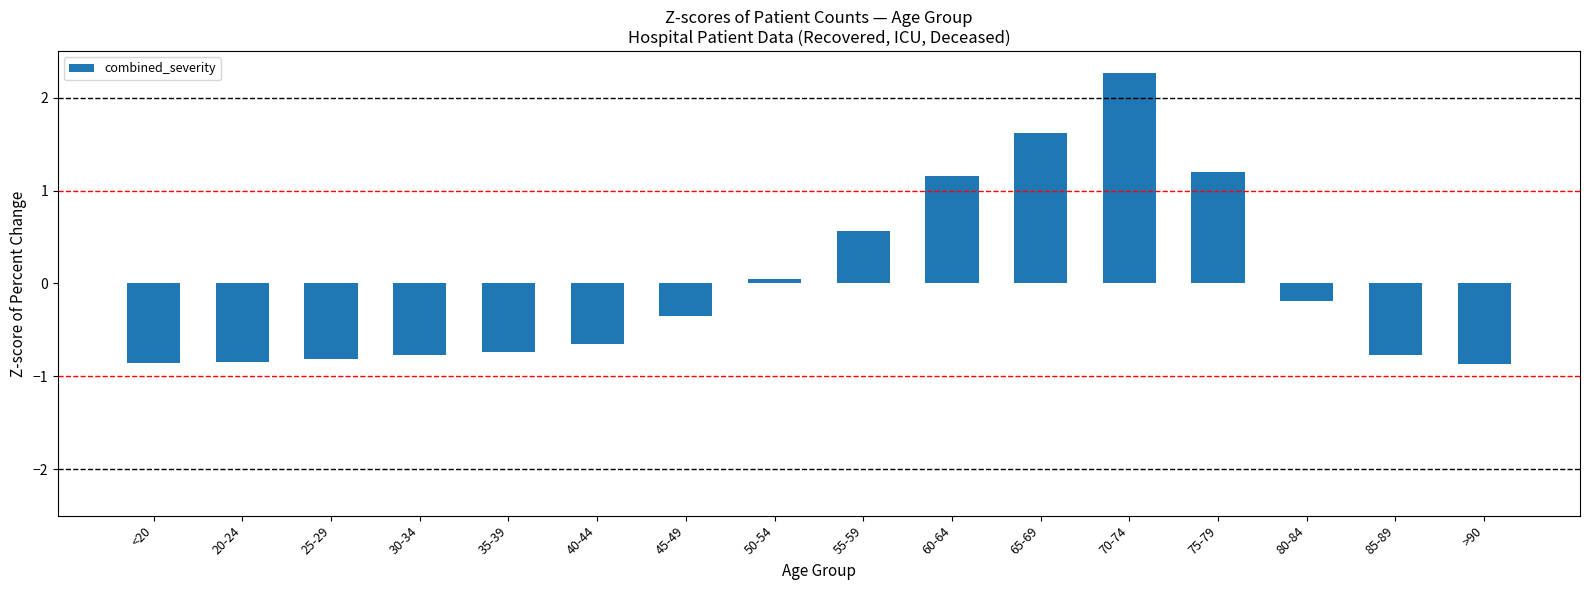

How many values are above zero?

6